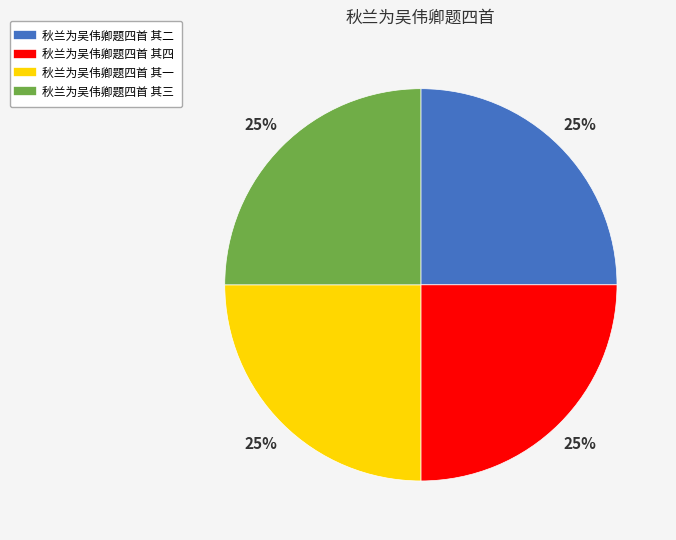

To the nearest percent, what is the combined percentage of 秋兰为吴伟卿题四首 其二 and 秋兰为吴伟卿题四首 其四?

50%